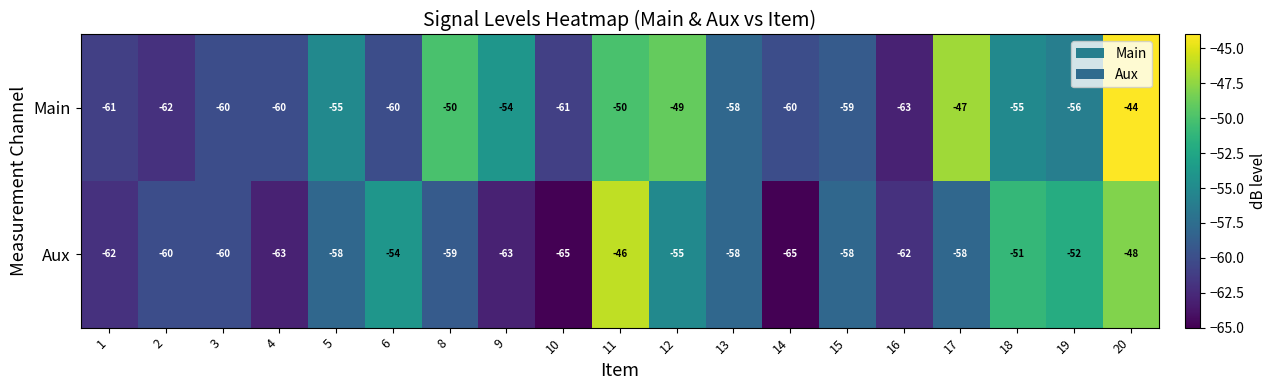

What is the difference between the maximum and minimum values in the Main series?

19